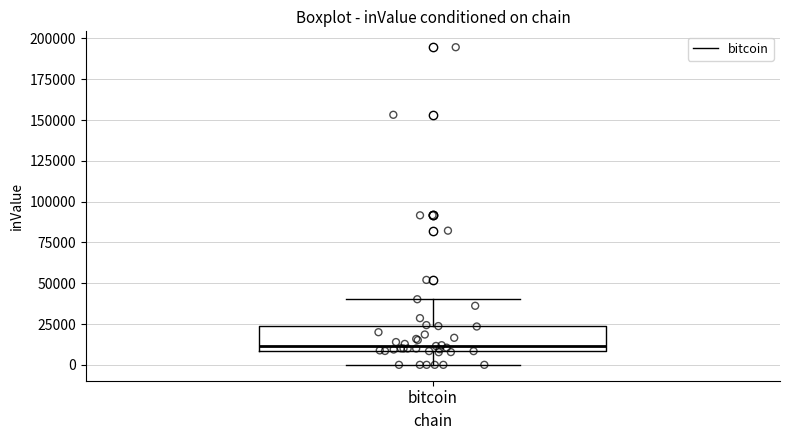

Where does the lower whisker of the box for bitcoin end on the y-axis? The values are not printed on the chart, so give them approximately, as read against the axis.

0